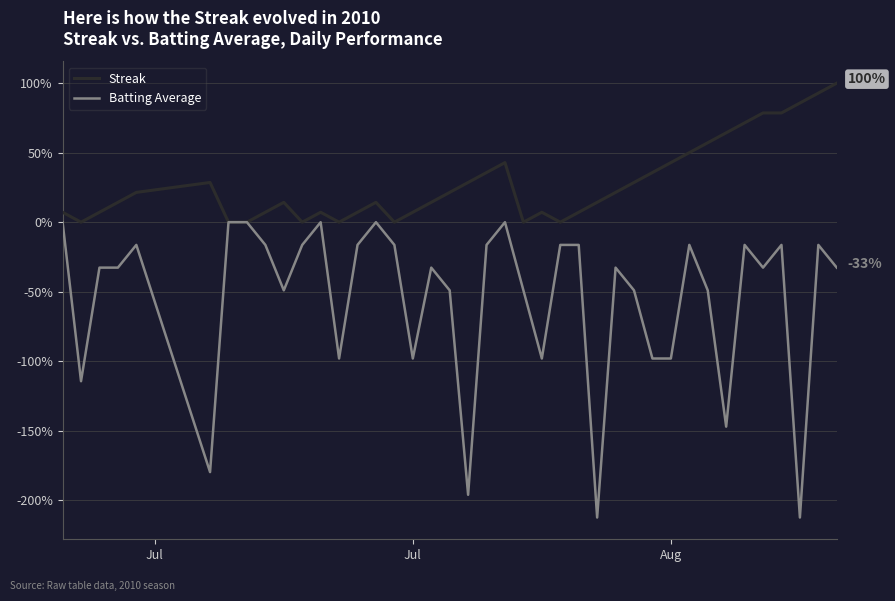

List the series in order of their overall mean, highest first.

Streak, Batting Average